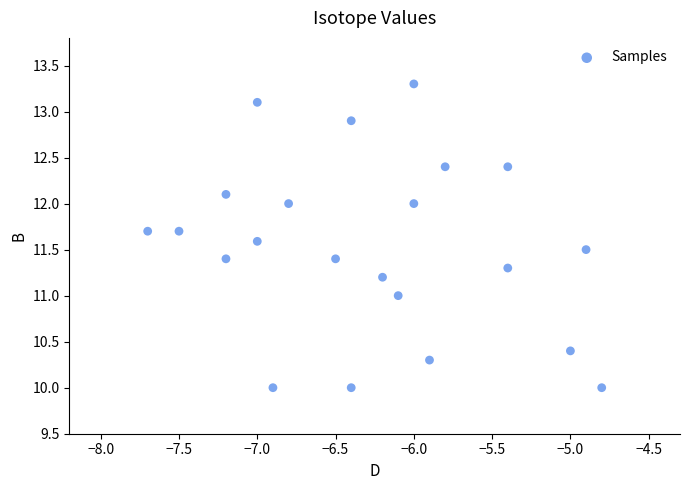

What is the range of Y values (max minus min)?

3.3